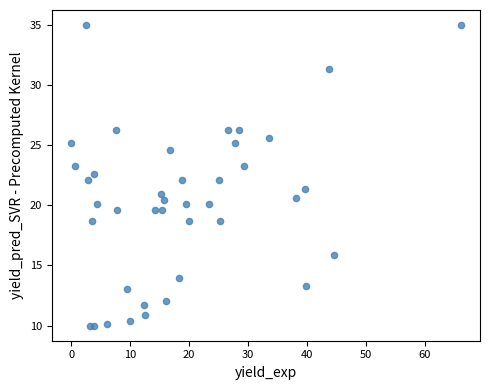

What is the range of Y values (max minus min)?

25.0